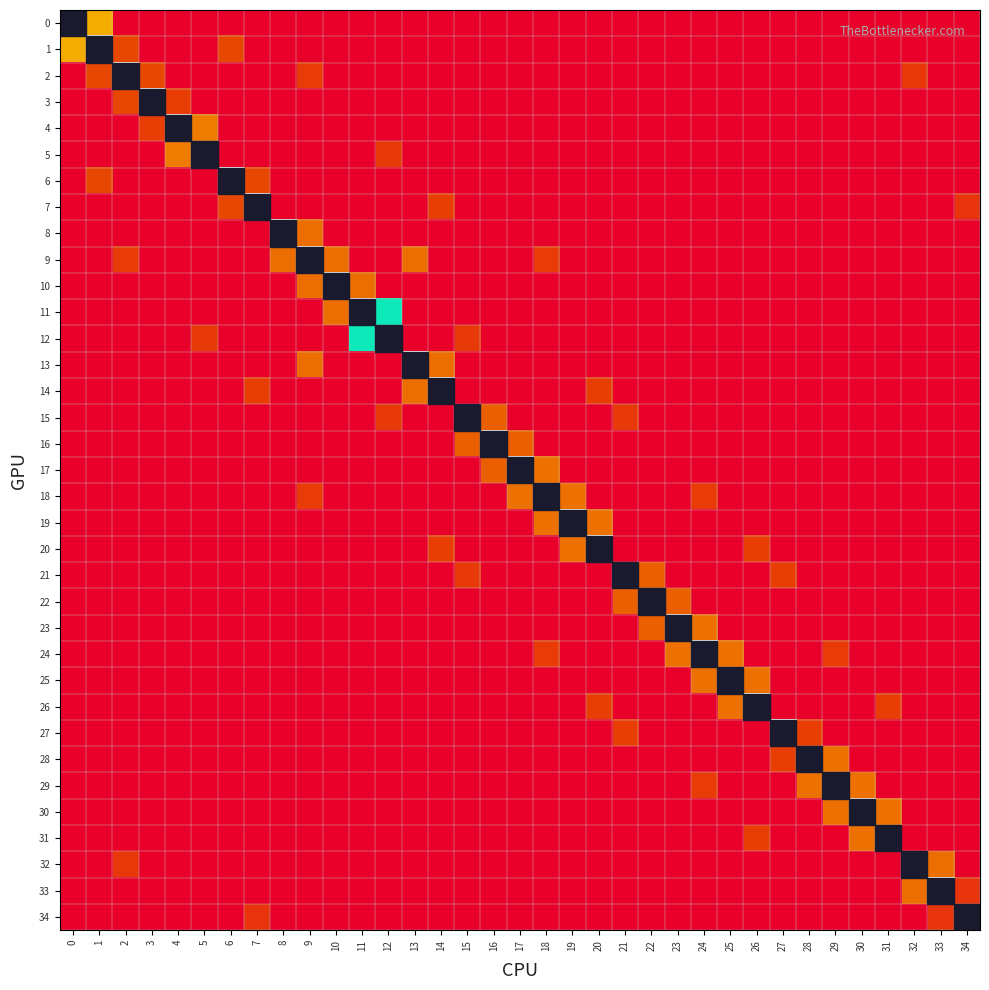

List the series in order of their overall mean, lowest first.

0, 1, 2, 3, 4, 5, 6, 7, 8, 9, 10, 11, 12, 13, 14, 15, 16, 17, 18, 19, 20, 21, 22, 23, 24, 25, 26, 27, 28, 29, 30, 31, 32, 33, 34